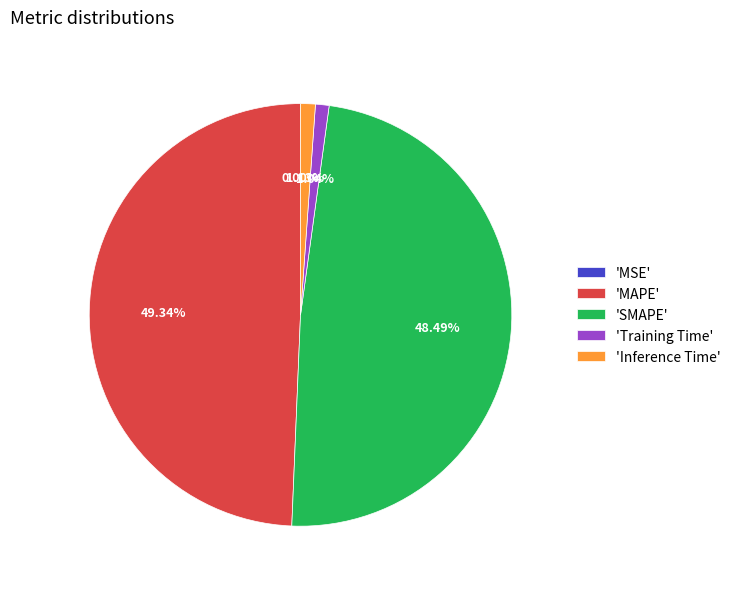

To the nearest percent, what is the difference between the largest and smallest slice percentages?

49%